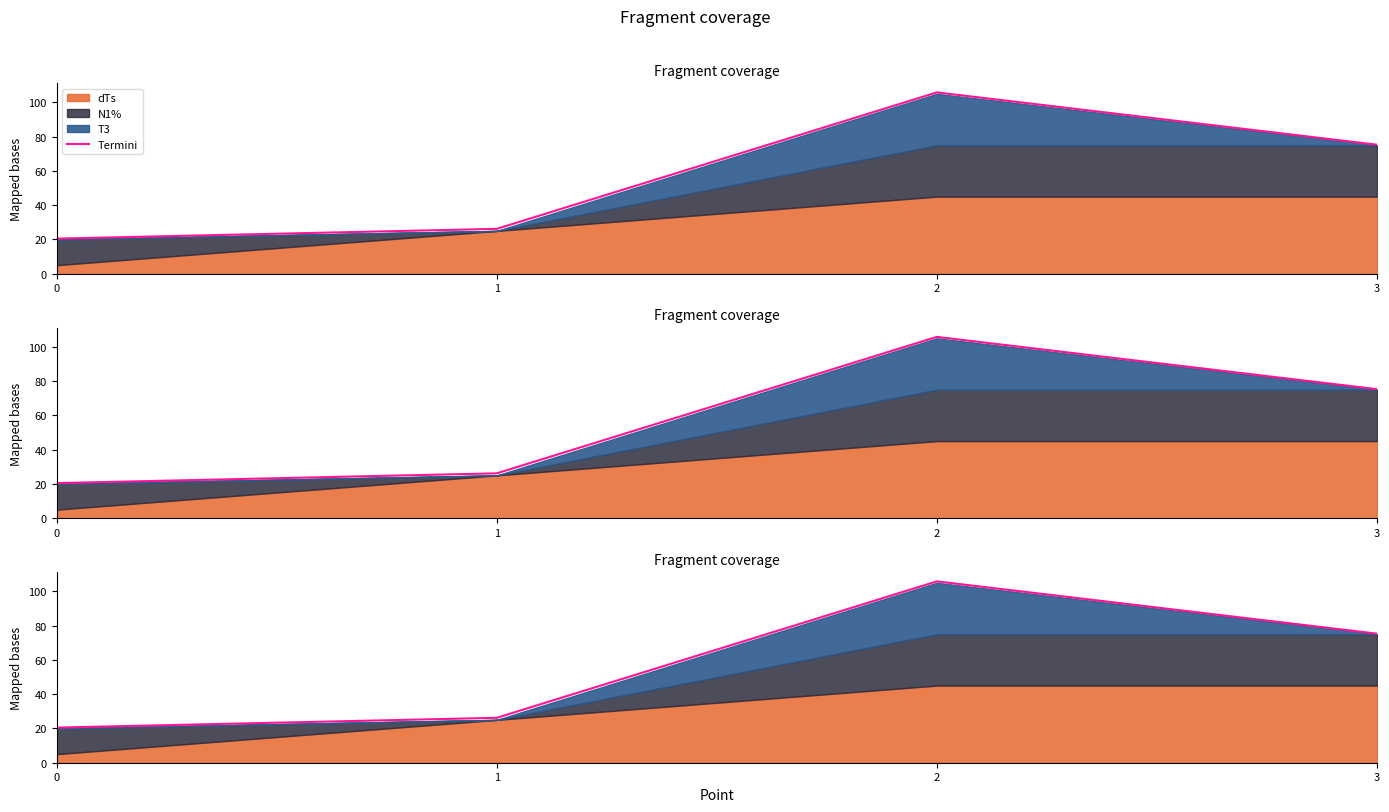

At which label is the value closest to 63?

3